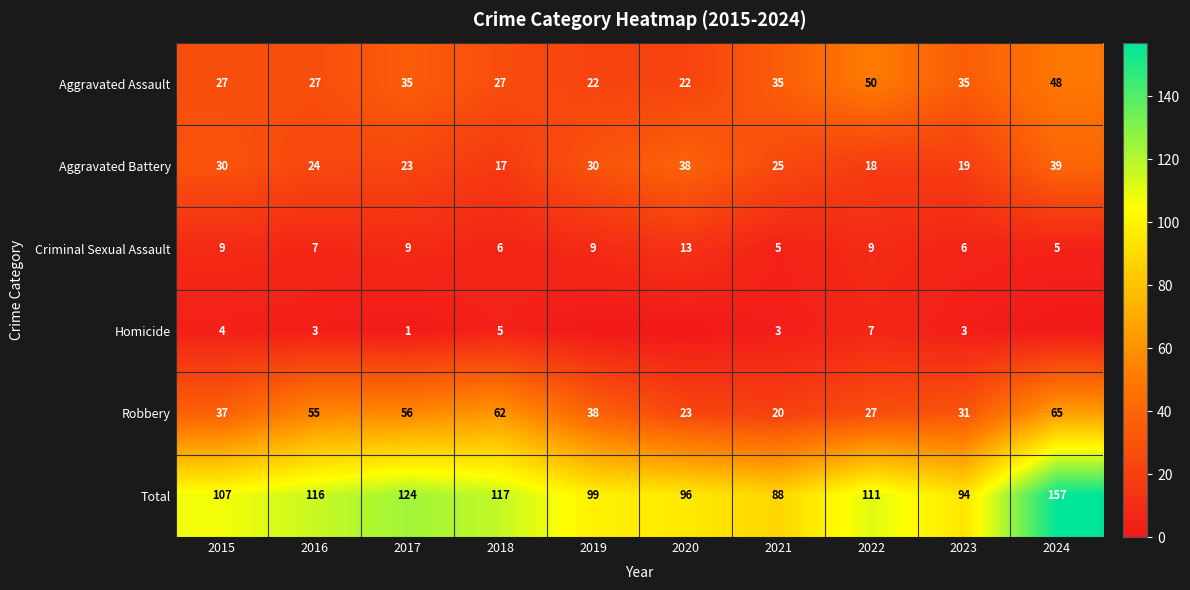

Count the number of categories in the chart.

10